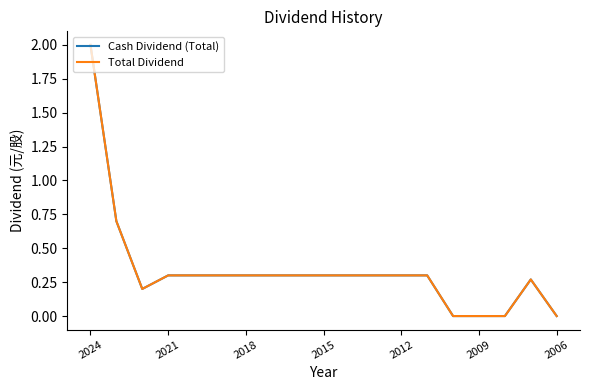

True or false: Total Dividend and Cash Dividend (Total) cross at least once.

False